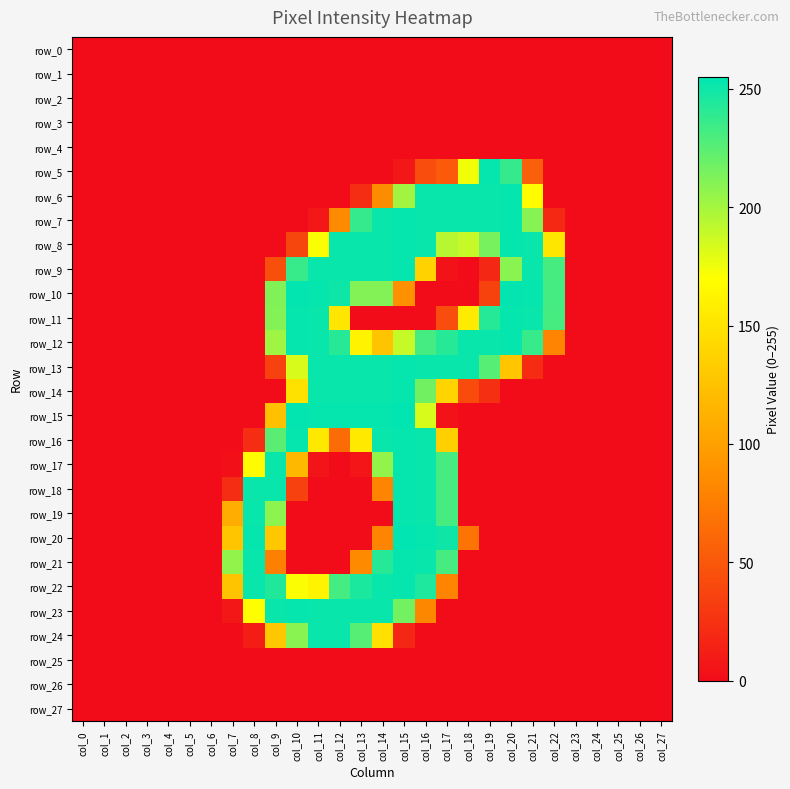

Reading right to left, transcribe all the data shown in this chart.

row_0: col_27=0	col_26=0	col_25=0	col_24=0	col_23=0	col_22=0	col_21=0	col_20=0	col_19=0	col_18=0	col_17=0	col_16=0	col_15=0	col_14=0	col_13=0	col_12=0	col_11=0	col_10=0	col_9=0	col_8=0	col_7=0	col_6=0	col_5=0	col_4=0	col_3=0	col_2=0	col_1=0	col_0=0
row_1: col_27=0	col_26=0	col_25=0	col_24=0	col_23=0	col_22=0	col_21=0	col_20=0	col_19=0	col_18=0	col_17=0	col_16=0	col_15=0	col_14=0	col_13=0	col_12=0	col_11=0	col_10=0	col_9=0	col_8=0	col_7=0	col_6=0	col_5=0	col_4=0	col_3=0	col_2=0	col_1=0	col_0=0
row_2: col_27=0	col_26=0	col_25=0	col_24=0	col_23=0	col_22=0	col_21=0	col_20=0	col_19=0	col_18=0	col_17=0	col_16=0	col_15=0	col_14=0	col_13=0	col_12=0	col_11=0	col_10=0	col_9=0	col_8=0	col_7=0	col_6=0	col_5=0	col_4=0	col_3=0	col_2=0	col_1=0	col_0=0
row_3: col_27=0	col_26=0	col_25=0	col_24=0	col_23=0	col_22=0	col_21=0	col_20=0	col_19=0	col_18=0	col_17=0	col_16=0	col_15=0	col_14=0	col_13=0	col_12=0	col_11=0	col_10=0	col_9=0	col_8=0	col_7=0	col_6=0	col_5=0	col_4=0	col_3=0	col_2=0	col_1=0	col_0=0
row_4: col_27=0	col_26=0	col_25=0	col_24=0	col_23=0	col_22=0	col_21=0	col_20=0	col_19=0	col_18=0	col_17=0	col_16=0	col_15=0	col_14=0	col_13=0	col_12=0	col_11=0	col_10=0	col_9=0	col_8=0	col_7=0	col_6=0	col_5=0	col_4=0	col_3=0	col_2=0	col_1=0	col_0=0
row_5: col_27=0	col_26=0	col_25=0	col_24=0	col_23=0	col_22=0	col_21=55	col_20=237	col_19=253	col_18=174	col_17=52	col_16=43	col_15=8	col_14=0	col_13=0	col_12=0	col_11=0	col_10=0	col_9=0	col_8=0	col_7=0	col_6=0	col_5=0	col_4=0	col_3=0	col_2=0	col_1=0	col_0=0
row_6: col_27=0	col_26=0	col_25=0	col_24=0	col_23=0	col_22=0	col_21=168	col_20=253	col_19=252	col_18=252	col_17=252	col_16=252	col_15=201	col_14=85	col_13=22	col_12=0	col_11=0	col_10=0	col_9=0	col_8=0	col_7=0	col_6=0	col_5=0	col_4=0	col_3=0	col_2=0	col_1=0	col_0=0
row_7: col_27=0	col_26=0	col_25=0	col_24=0	col_23=0	col_22=19	col_21=210	col_20=253	col_19=252	col_18=252	col_17=252	col_16=252	col_15=253	col_14=252	col_13=237	col_12=84	col_11=8	col_10=0	col_9=0	col_8=0	col_7=0	col_6=0	col_5=0	col_4=0	col_3=0	col_2=0	col_1=0	col_0=0
row_8: col_27=0	col_26=0	col_25=0	col_24=0	col_23=0	col_22=152	col_21=252	col_20=253	col_19=215	col_18=189	col_17=194	col_16=252	col_15=253	col_14=252	col_13=252	col_12=252	col_11=171	col_10=38	col_9=0	col_8=0	col_7=0	col_6=0	col_5=0	col_4=0	col_3=0	col_2=0	col_1=0	col_0=0
row_9: col_27=0	col_26=0	col_25=0	col_24=0	col_23=0	col_22=231	col_21=252	col_20=209	col_19=18	col_18=0	col_17=4	col_16=137	col_15=253	col_14=252	col_13=252	col_12=252	col_11=252	col_10=236	col_9=45	col_8=0	col_7=0	col_6=0	col_5=0	col_4=0	col_3=0	col_2=0	col_1=0	col_0=0
row_10: col_27=0	col_26=0	col_25=0	col_24=0	col_23=0	col_22=232	col_21=253	col_20=254	col_19=36	col_18=0	col_17=0	col_16=0	col_15=89	col_14=211	col_13=211	col_12=250	col_11=253	col_10=254	col_9=212	col_8=0	col_7=0	col_6=0	col_5=0	col_4=0	col_3=0	col_2=0	col_1=0	col_0=0
row_11: col_27=0	col_26=0	col_25=0	col_24=0	col_23=0	col_22=231	col_21=252	col_20=253	col_19=242	col_18=155	col_17=43	col_16=0	col_15=0	col_14=0	col_13=0	col_12=152	col_11=252	col_10=253	col_9=211	col_8=0	col_7=0	col_6=0	col_5=0	col_4=0	col_3=0	col_2=0	col_1=0	col_0=0
row_12: col_27=0	col_26=0	col_25=0	col_24=0	col_23=0	col_22=80	col_21=236	col_20=253	col_19=252	col_18=252	col_17=242	col_16=232	col_15=189	col_14=127	col_13=161	col_12=242	col_11=252	col_10=253	col_9=202	col_8=0	col_7=0	col_6=0	col_5=0	col_4=0	col_3=0	col_2=0	col_1=0	col_0=0
row_13: col_27=0	col_26=0	col_25=0	col_24=0	col_23=0	col_22=0	col_21=21	col_20=128	col_19=226	col_18=252	col_17=252	col_16=252	col_15=253	col_14=252	col_13=252	col_12=252	col_11=252	col_10=183	col_9=35	col_8=0	col_7=0	col_6=0	col_5=0	col_4=0	col_3=0	col_2=0	col_1=0	col_0=0
row_14: col_27=0	col_26=0	col_25=0	col_24=0	col_23=0	col_22=0	col_21=0	col_20=0	col_19=24	col_18=42	col_17=138	col_16=217	col_15=253	col_14=252	col_13=252	col_12=252	col_11=252	col_10=148	col_9=0	col_8=0	col_7=0	col_6=0	col_5=0	col_4=0	col_3=0	col_2=0	col_1=0	col_0=0
row_15: col_27=0	col_26=0	col_25=0	col_24=0	col_23=0	col_22=0	col_21=0	col_20=0	col_19=0	col_18=0	col_17=4	col_16=183	col_15=255	col_14=253	col_13=253	col_12=253	col_11=253	col_10=254	col_9=124	col_8=0	col_7=0	col_6=0	col_5=0	col_4=0	col_3=0	col_2=0	col_1=0	col_0=0
row_16: col_27=0	col_26=0	col_25=0	col_24=0	col_23=0	col_22=0	col_21=0	col_20=0	col_19=0	col_18=0	col_17=135	col_16=252	col_15=253	col_14=252	col_13=154	col_12=63	col_11=153	col_10=253	col_9=225	col_8=22	col_7=0	col_6=0	col_5=0	col_4=0	col_3=0	col_2=0	col_1=0	col_0=0
row_17: col_27=0	col_26=0	col_25=0	col_24=0	col_23=0	col_22=0	col_21=0	col_20=0	col_19=0	col_18=0	col_17=231	col_16=252	col_15=253	col_14=206	col_13=6	col_12=0	col_11=5	col_10=118	col_9=252	col_8=167	col_7=2	col_6=0	col_5=0	col_4=0	col_3=0	col_2=0	col_1=0	col_0=0
row_18: col_27=0	col_26=0	col_25=0	col_24=0	col_23=0	col_22=0	col_21=0	col_20=0	col_19=0	col_18=0	col_17=231	col_16=252	col_15=253	col_14=80	col_13=0	col_12=0	col_11=0	col_10=35	col_9=252	col_8=252	col_7=22	col_6=0	col_5=0	col_4=0	col_3=0	col_2=0	col_1=0	col_0=0
row_19: col_27=0	col_26=0	col_25=0	col_24=0	col_23=0	col_22=0	col_21=0	col_20=0	col_19=0	col_18=0	col_17=231	col_16=252	col_15=253	col_14=0	col_13=0	col_12=0	col_11=0	col_10=0	col_9=208	col_8=252	col_7=110	col_6=0	col_5=0	col_4=0	col_3=0	col_2=0	col_1=0	col_0=0
row_20: col_27=0	col_26=0	col_25=0	col_24=0	col_23=0	col_22=0	col_21=0	col_20=0	col_19=0	col_18=70	col_17=250	col_16=253	col_15=255	col_14=80	col_13=0	col_12=0	col_11=0	col_10=0	col_9=129	col_8=253	col_7=128	col_6=0	col_5=0	col_4=0	col_3=0	col_2=0	col_1=0	col_0=0
row_21: col_27=0	col_26=0	col_25=0	col_24=0	col_23=0	col_22=0	col_21=0	col_20=0	col_19=0	col_18=0	col_17=231	col_16=252	col_15=253	col_14=242	col_13=84	col_12=0	col_11=0	col_10=0	col_9=77	col_8=252	col_7=206	col_6=0	col_5=0	col_4=0	col_3=0	col_2=0	col_1=0	col_0=0
row_22: col_27=0	col_26=0	col_25=0	col_24=0	col_23=0	col_22=0	col_21=0	col_20=0	col_19=0	col_18=0	col_17=80	col_16=245	col_15=253	col_14=252	col_13=246	col_12=232	col_11=162	col_10=171	col_9=244	col_8=252	col_7=127	col_6=0	col_5=0	col_4=0	col_3=0	col_2=0	col_1=0	col_0=0
row_23: col_27=0	col_26=0	col_25=0	col_24=0	col_23=0	col_22=0	col_21=0	col_20=0	col_19=0	col_18=0	col_17=0	col_16=82	col_15=216	col_14=252	col_13=252	col_12=252	col_11=252	col_10=253	col_9=252	col_8=170	col_7=7	col_6=0	col_5=0	col_4=0	col_3=0	col_2=0	col_1=0	col_0=0
row_24: col_27=0	col_26=0	col_25=0	col_24=0	col_23=0	col_22=0	col_21=0	col_20=0	col_19=0	col_18=0	col_17=0	col_16=0	col_15=18	col_14=147	col_13=226	col_12=252	col_11=252	col_10=209	col_9=129	col_8=11	col_7=0	col_6=0	col_5=0	col_4=0	col_3=0	col_2=0	col_1=0	col_0=0
row_25: col_27=0	col_26=0	col_25=0	col_24=0	col_23=0	col_22=0	col_21=0	col_20=0	col_19=0	col_18=0	col_17=0	col_16=0	col_15=0	col_14=0	col_13=0	col_12=0	col_11=0	col_10=0	col_9=0	col_8=0	col_7=0	col_6=0	col_5=0	col_4=0	col_3=0	col_2=0	col_1=0	col_0=0
row_26: col_27=0	col_26=0	col_25=0	col_24=0	col_23=0	col_22=0	col_21=0	col_20=0	col_19=0	col_18=0	col_17=0	col_16=0	col_15=0	col_14=0	col_13=0	col_12=0	col_11=0	col_10=0	col_9=0	col_8=0	col_7=0	col_6=0	col_5=0	col_4=0	col_3=0	col_2=0	col_1=0	col_0=0
row_27: col_27=0	col_26=0	col_25=0	col_24=0	col_23=0	col_22=0	col_21=0	col_20=0	col_19=0	col_18=0	col_17=0	col_16=0	col_15=0	col_14=0	col_13=0	col_12=0	col_11=0	col_10=0	col_9=0	col_8=0	col_7=0	col_6=0	col_5=0	col_4=0	col_3=0	col_2=0	col_1=0	col_0=0